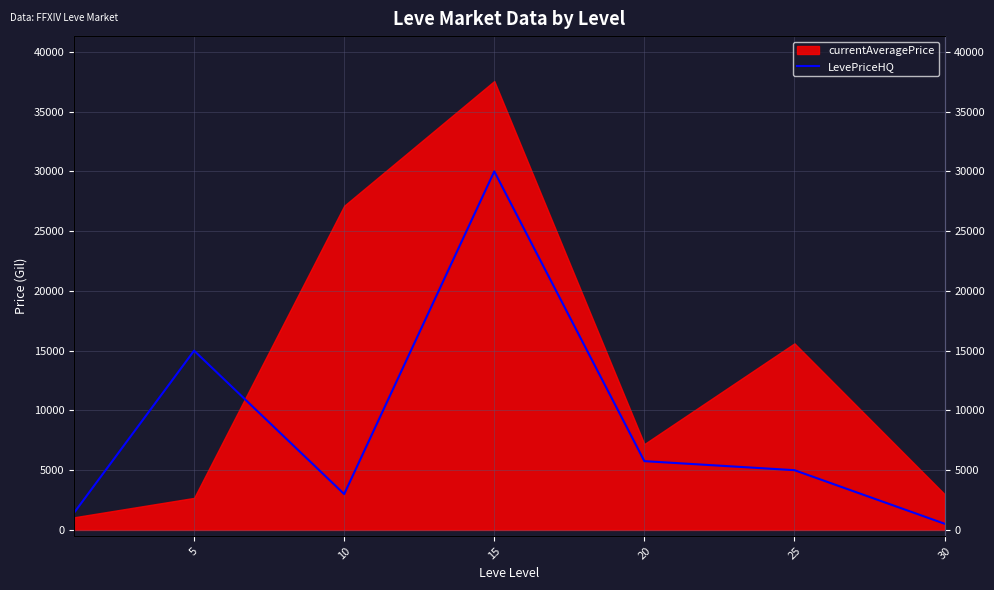

Which label corresponds to the largest value in the chart?

15